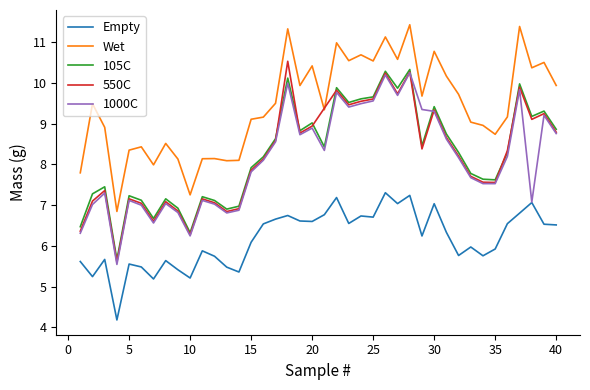

What is the greatest value displayed?

11.4